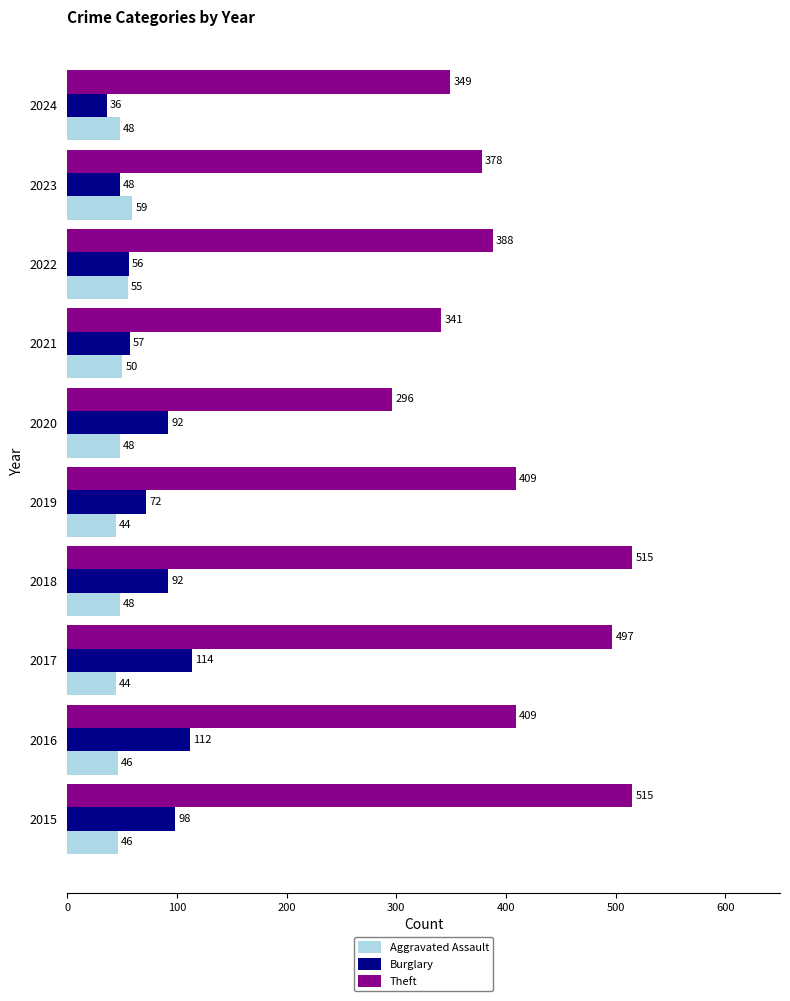

Read the Aggravated Assault value at 2020.

48